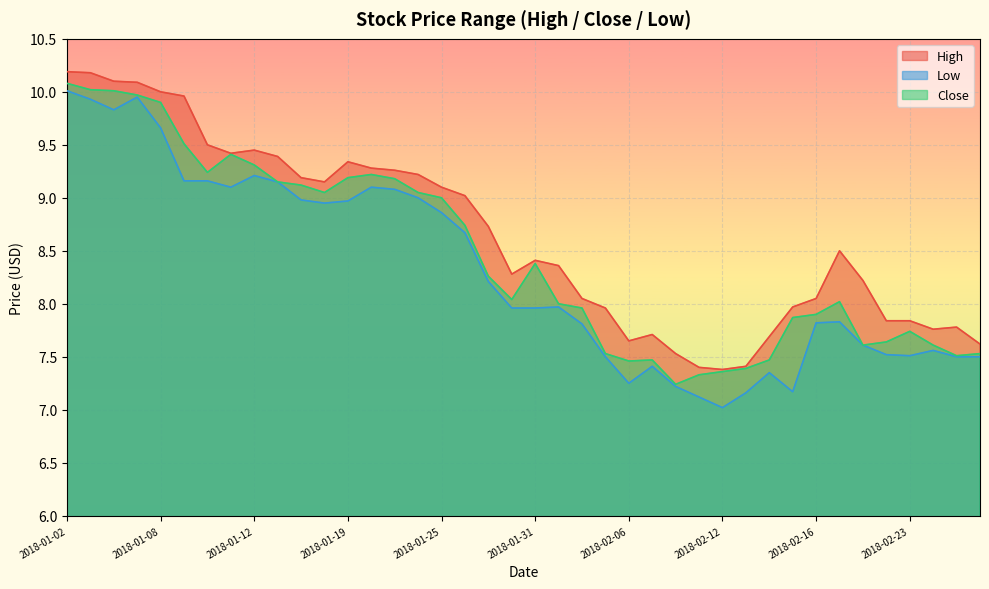

Which series has the widest spread of values?

Low